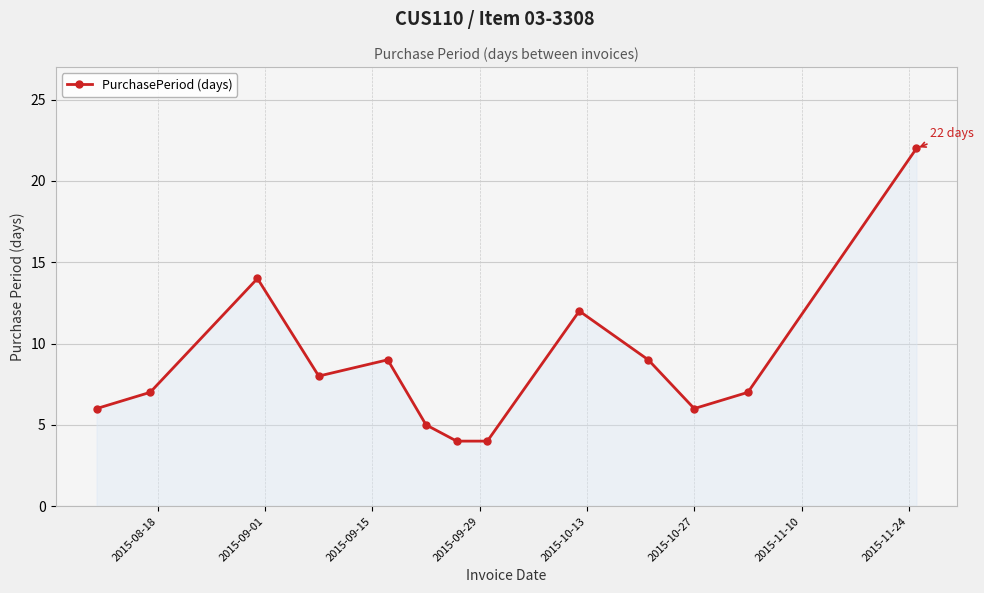

What is the minimum value shown in the chart?

4